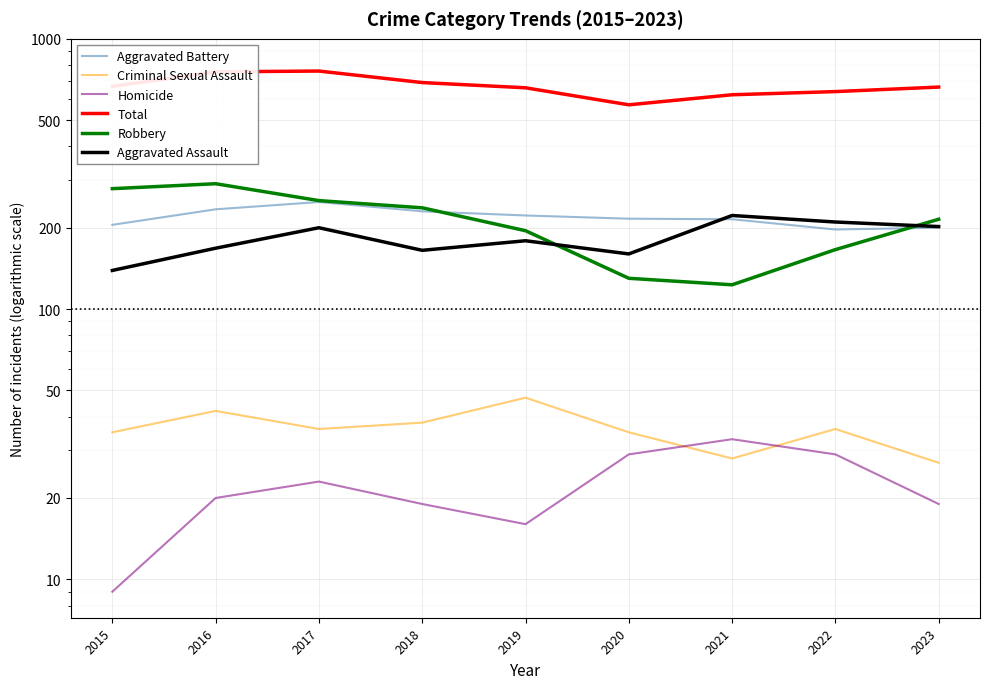

The value of Total at 2021 is 892. True or false?

False